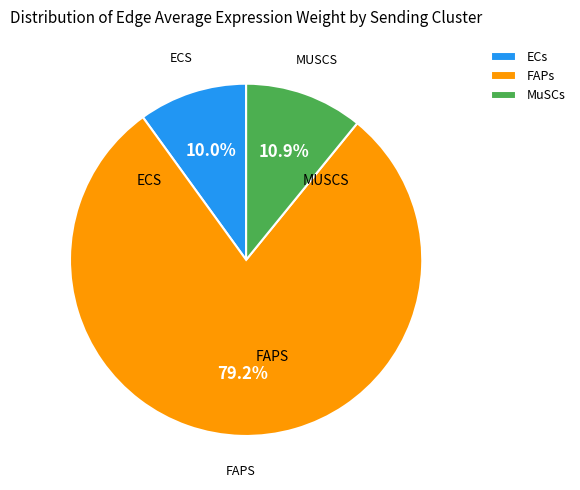

What is the total percentage of ECs and FAPs?

89.1%